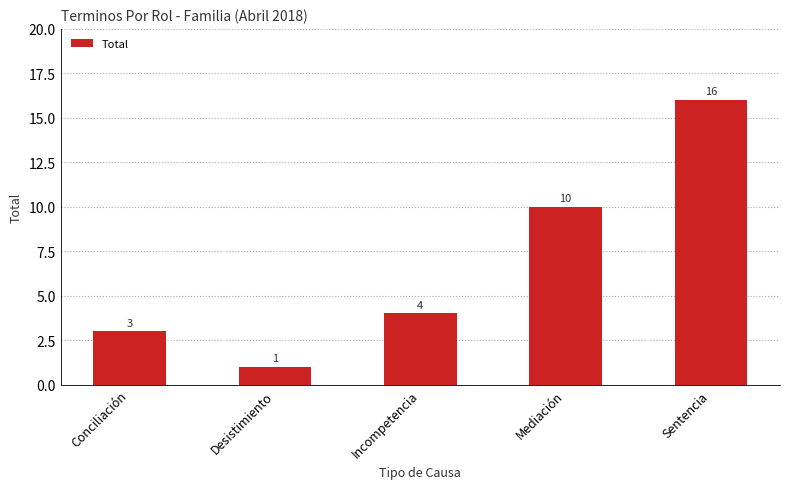

Rank the categories by value from highest to lowest.

Sentencia, Mediación, Incompetencia, Conciliación, Desistimiento